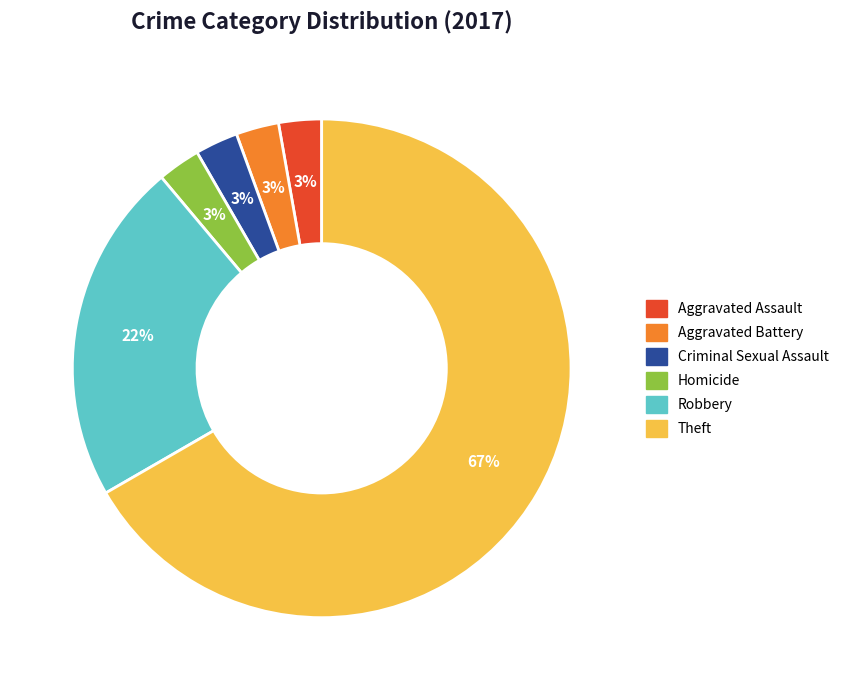

Which slice is the largest?

Theft